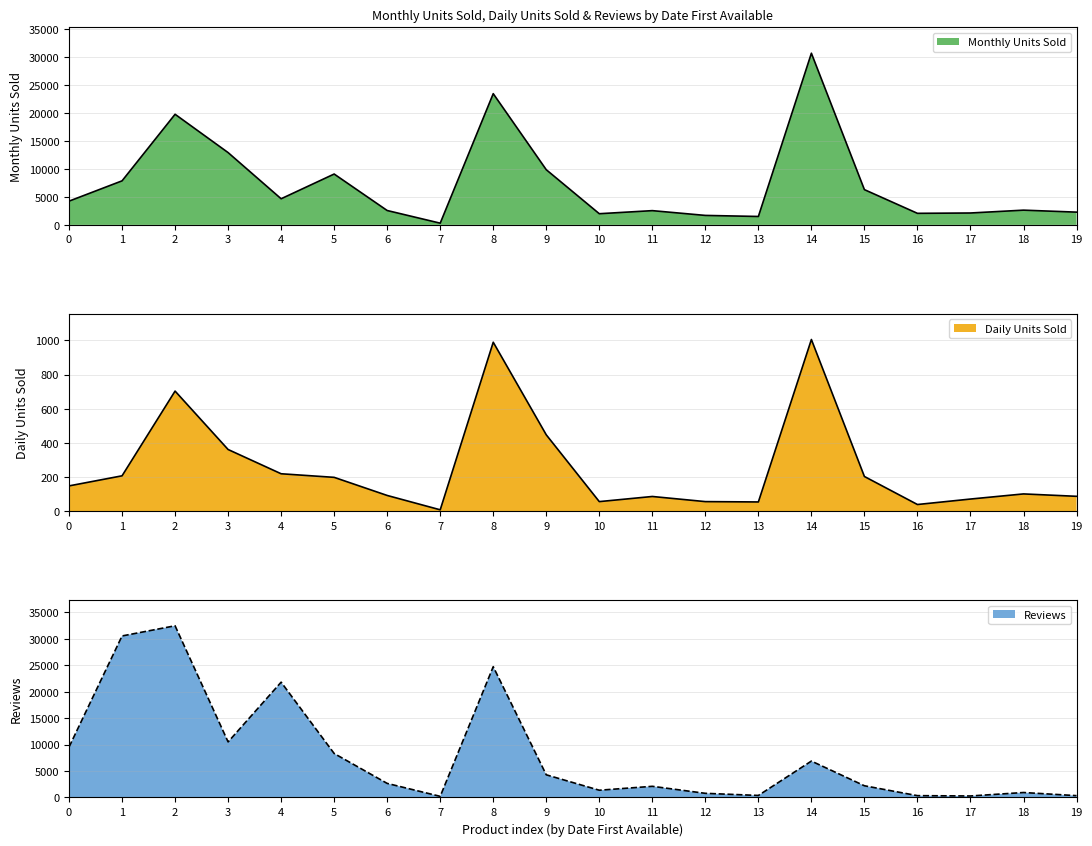

What is the highest value of the Reviews series?

32447